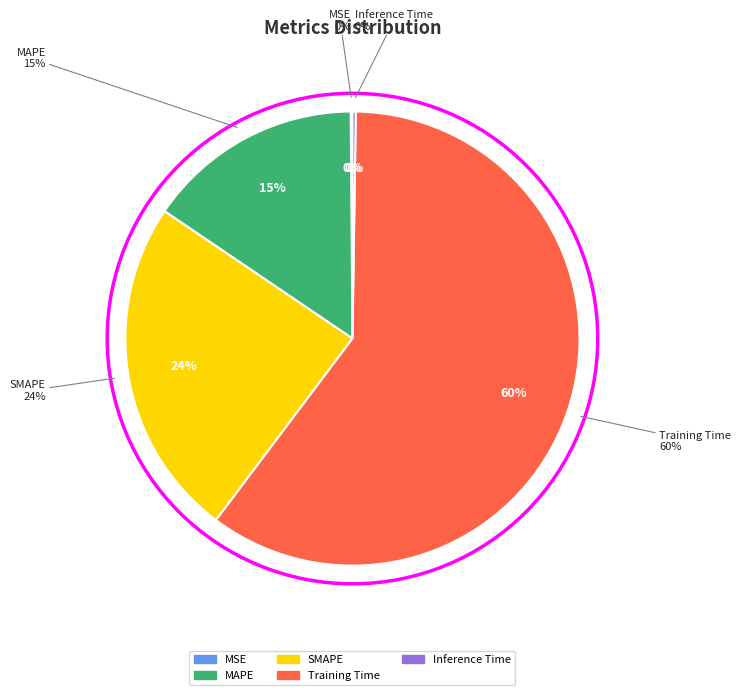

Rank the categories by value from highest to lowest.

Training Time, SMAPE, MAPE, Inference Time, MSE